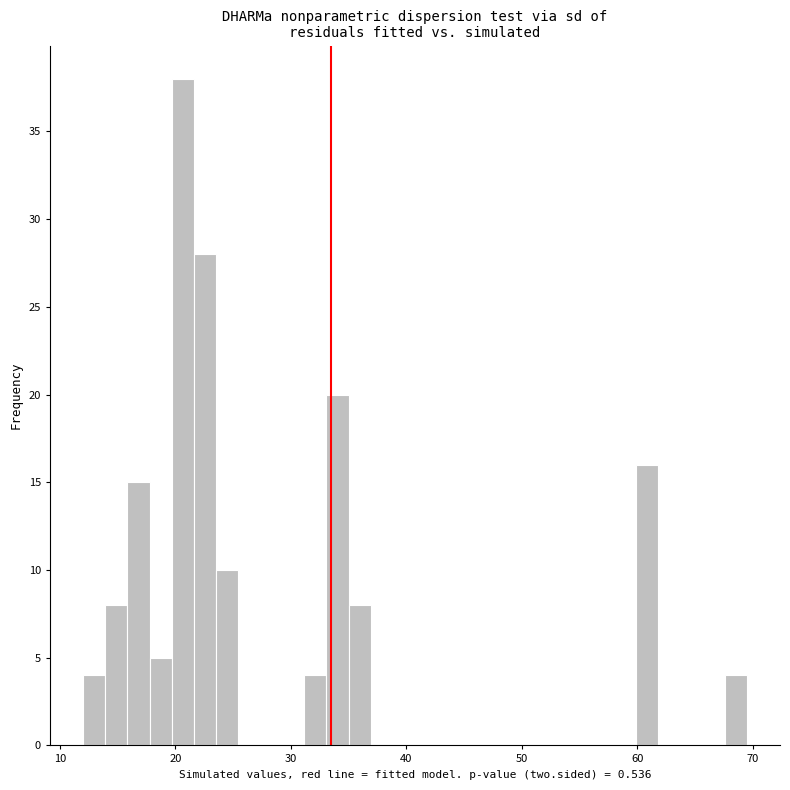

Read against the x-axis, roughly where is the centre of the tallest bar?

21